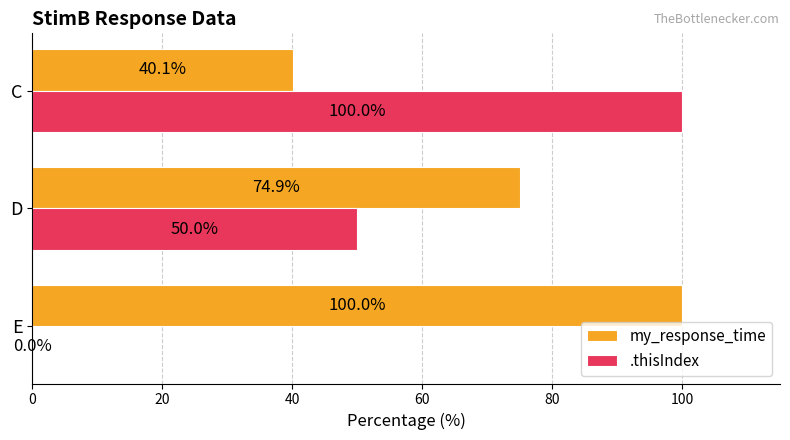

What is the sum of all my_response_time values?

215.0